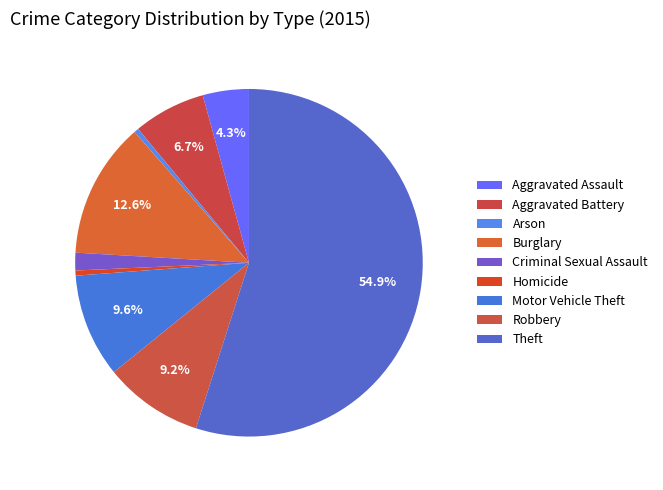

How many segments does this pie chart have?

9